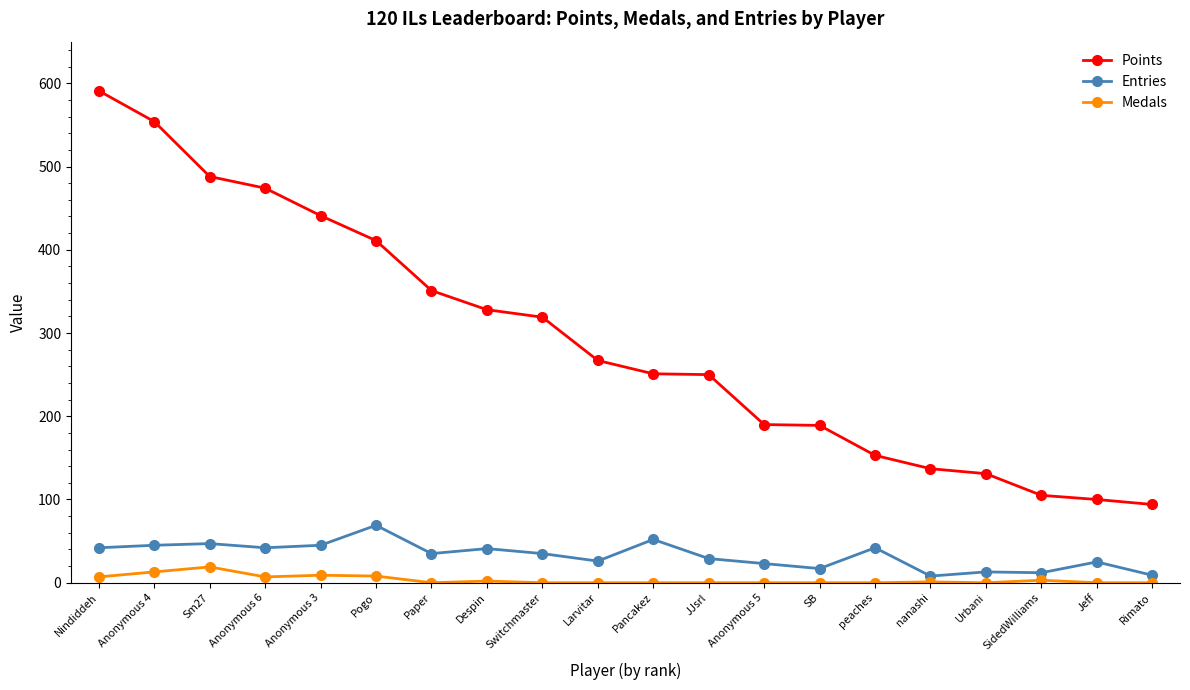

In Medals, how many points are higher than both neighbors (excluding endpoints)?

5